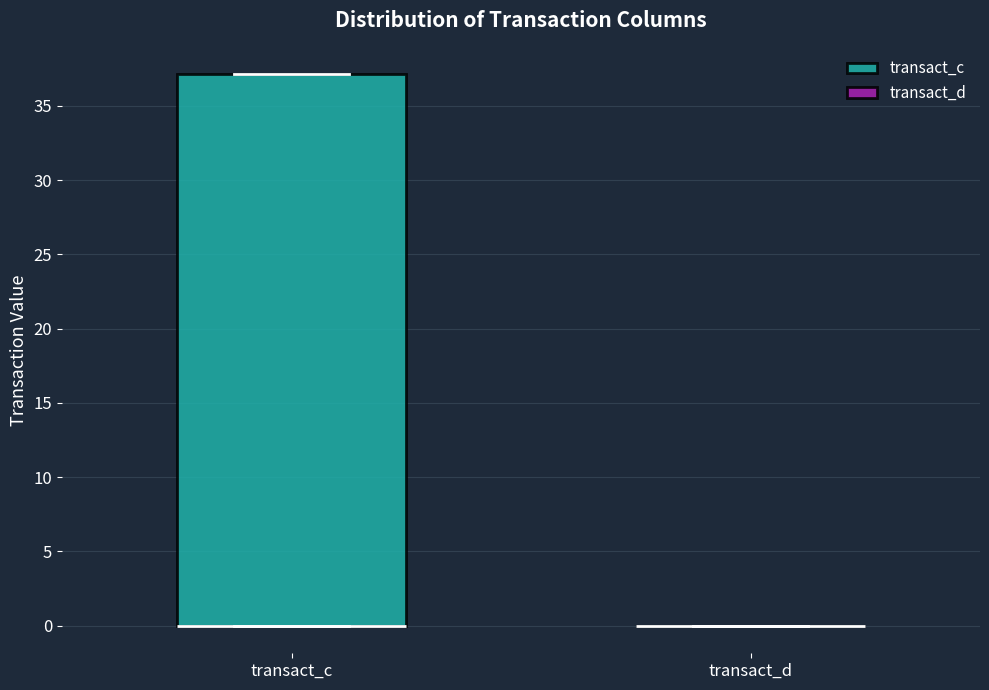

Reading left to right, transcribe this box plot: for each box, give where its median line is, the range the box spans, and where its two whiskers end, as read against the y-axis. The values are not printed on the chart, so give them approximately, as read against the axis.

transact_c: median 0 (drawn on the box's lower edge), box 0 to 37, whiskers 0 to 37
transact_d: box collapsed to a line at 0, whiskers 0 to 0